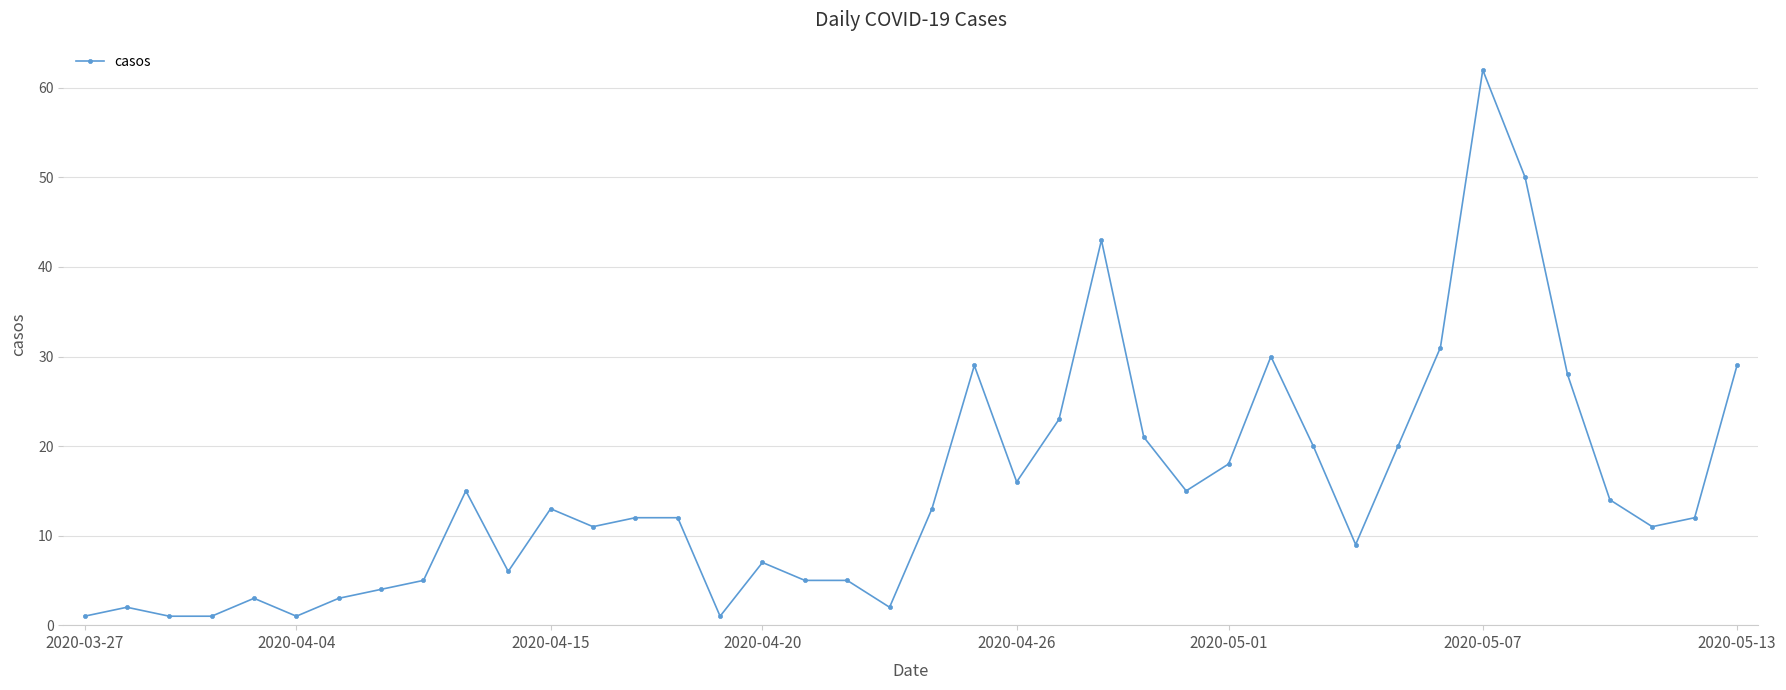

What is the maximum value shown in the chart?

62